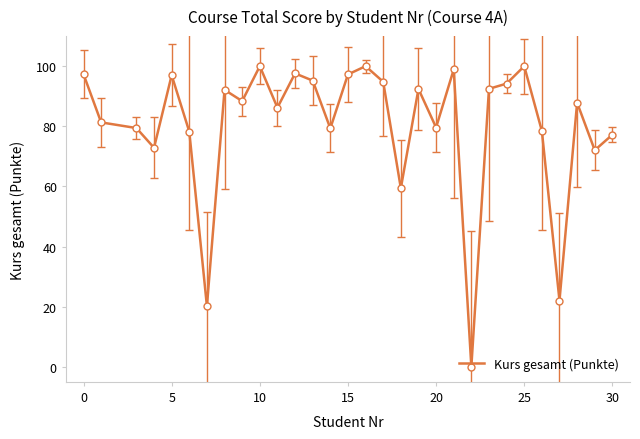

What is the difference between the maximum and minimum values?

100.0